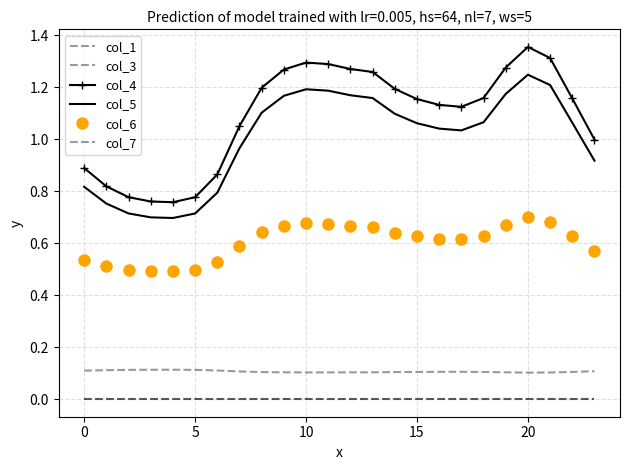

True or false: col_6 and col_7 cross at least once.

False